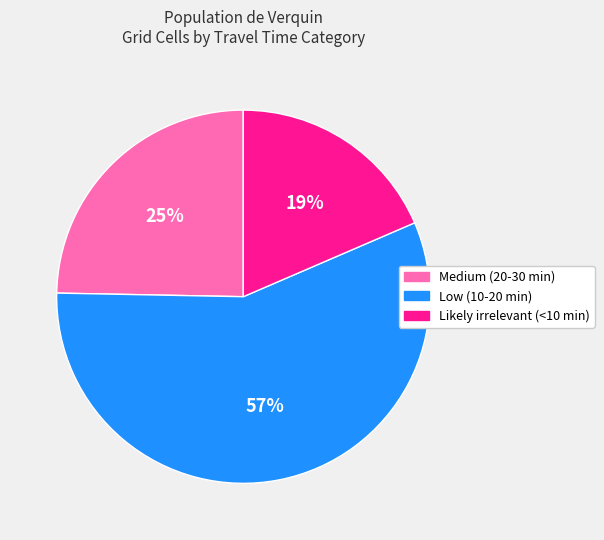

The Likely irrelevant (<10 min) slice represents 12% of the pie. True or false?

False